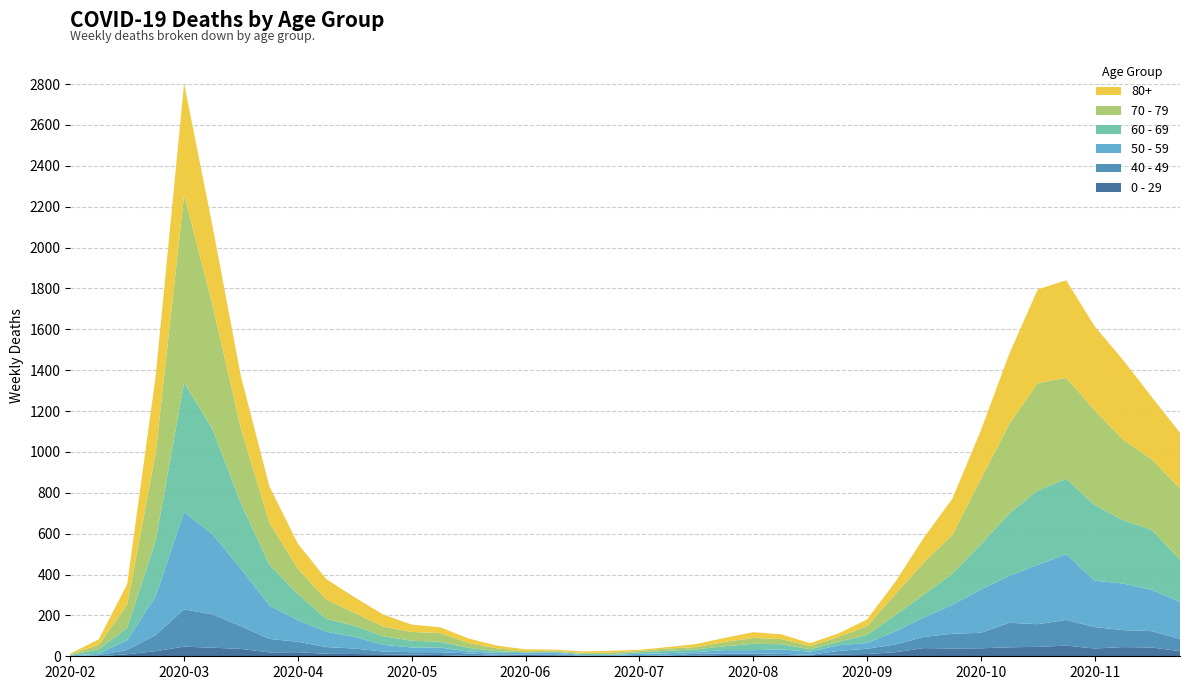

Reading left to right, extract all data points from this chart.

0 - 29: 2020-02-24=1	2020-03-02=0	2020-03-09=10	2020-03-16=25	2020-03-23=47	2020-03-30=42	2020-04-06=36	2020-04-13=19	2020-04-20=20	2020-04-27=12	2020-05-04=11	2020-05-11=10	2020-05-18=8	2020-05-25=6	2020-06-01=2	2020-06-08=4	2020-06-15=6	2020-06-22=5	2020-06-29=2	2020-07-06=1	2020-07-13=2	2020-07-20=1	2020-07-27=3	2020-08-03=6	2020-08-10=6	2020-08-17=2	2020-08-24=5	2020-08-31=9	2020-09-07=11	2020-09-14=20	2020-09-21=40	2020-09-28=38	2020-10-05=39	2020-10-12=44	2020-10-19=46	2020-10-26=52	2020-11-02=38	2020-11-09=45	2020-11-16=43	2020-11-23=25
40 - 49: 2020-02-24=0	2020-03-02=5	2020-03-09=21	2020-03-16=79	2020-03-23=183	2020-03-30=163	2020-04-06=111	2020-04-13=66	2020-04-20=51	2020-04-27=33	2020-05-04=27	2020-05-11=13	2020-05-18=12	2020-05-25=14	2020-06-01=12	2020-06-08=3	2020-06-15=2	2020-06-22=5	2020-06-29=1	2020-07-06=1	2020-07-13=4	2020-07-20=2	2020-07-27=10	2020-08-03=8	2020-08-10=8	2020-08-17=10	2020-08-24=2	2020-08-31=17	2020-09-07=26	2020-09-14=38	2020-09-21=55	2020-09-28=72	2020-10-05=76	2020-10-12=120	2020-10-19=111	2020-10-26=126	2020-11-02=105	2020-11-09=83	2020-11-16=80	2020-11-23=60
50 - 59: 2020-02-24=3	2020-03-02=7	2020-03-09=48	2020-03-16=190	2020-03-23=475	2020-03-30=392	2020-04-06=281	2020-04-13=163	2020-04-20=106	2020-04-27=75	2020-05-04=57	2020-05-11=33	2020-05-18=23	2020-05-25=23	2020-06-01=9	2020-06-08=10	2020-06-15=8	2020-06-22=9	2020-06-29=3	2020-07-06=5	2020-07-13=6	2020-07-20=12	2020-07-27=8	2020-08-03=16	2020-08-10=16	2020-08-17=22	2020-08-24=15	2020-08-31=28	2020-09-07=28	2020-09-14=64	2020-09-21=95	2020-09-28=142	2020-10-05=212	2020-10-12=230	2020-10-19=290	2020-10-26=322	2020-11-02=227	2020-11-09=228	2020-11-16=202	2020-11-23=182
60 - 69: 2020-02-24=2	2020-03-02=22	2020-03-09=61	2020-03-16=272	2020-03-23=634	2020-03-30=514	2020-04-06=320	2020-04-13=199	2020-04-20=128	2020-04-27=63	2020-05-04=54	2020-05-11=42	2020-05-18=33	2020-05-25=28	2020-06-01=18	2020-06-08=8	2020-06-15=3	2020-06-22=3	2020-06-29=6	2020-07-06=3	2020-07-13=8	2020-07-20=12	2020-07-27=13	2020-08-03=19	2020-08-10=31	2020-08-17=25	2020-08-24=12	2020-08-31=17	2020-09-07=39	2020-09-14=80	2020-09-21=112	2020-09-28=152	2020-10-05=221	2020-10-12=305	2020-10-19=364	2020-10-26=368	2020-11-02=370	2020-11-09=310	2020-11-16=294	2020-11-23=206
70 - 79: 2020-02-24=4	2020-03-02=22	2020-03-09=113	2020-03-16=427	2020-03-23=920	2020-03-30=608	2020-04-06=365	2020-04-13=206	2020-04-20=123	2020-04-27=94	2020-05-04=63	2020-05-11=47	2020-05-18=43	2020-05-25=43	2020-06-01=24	2020-06-08=14	2020-06-15=6	2020-06-22=5	2020-06-29=5	2020-07-06=8	2020-07-13=7	2020-07-20=11	2020-07-27=11	2020-08-03=21	2020-08-10=29	2020-08-17=25	2020-08-24=16	2020-08-31=24	2020-09-07=43	2020-09-14=102	2020-09-21=157	2020-09-28=191	2020-10-05=318	2020-10-12=439	2020-10-19=526	2020-10-26=495	2020-11-02=464	2020-11-09=394	2020-11-16=346	2020-11-23=348
80+: 2020-02-24=3	2020-03-02=27	2020-03-09=100	2020-03-16=377	2020-03-23=544	2020-03-30=385	2020-04-06=255	2020-04-13=178	2020-04-20=123	2020-04-27=100	2020-05-04=76	2020-05-11=59	2020-05-18=36	2020-05-25=28	2020-06-01=22	2020-06-08=13	2020-06-15=9	2020-06-22=6	2020-06-29=7	2020-07-06=9	2020-07-13=5	2020-07-20=7	2020-07-27=15	2020-08-03=20	2020-08-10=28	2020-08-17=23	2020-08-24=14	2020-08-31=17	2020-09-07=33	2020-09-14=61	2020-09-21=122	2020-09-28=176	2020-10-05=239	2020-10-12=342	2020-10-19=458	2020-10-26=477	2020-11-02=411	2020-11-09=390	2020-11-16=305	2020-11-23=273